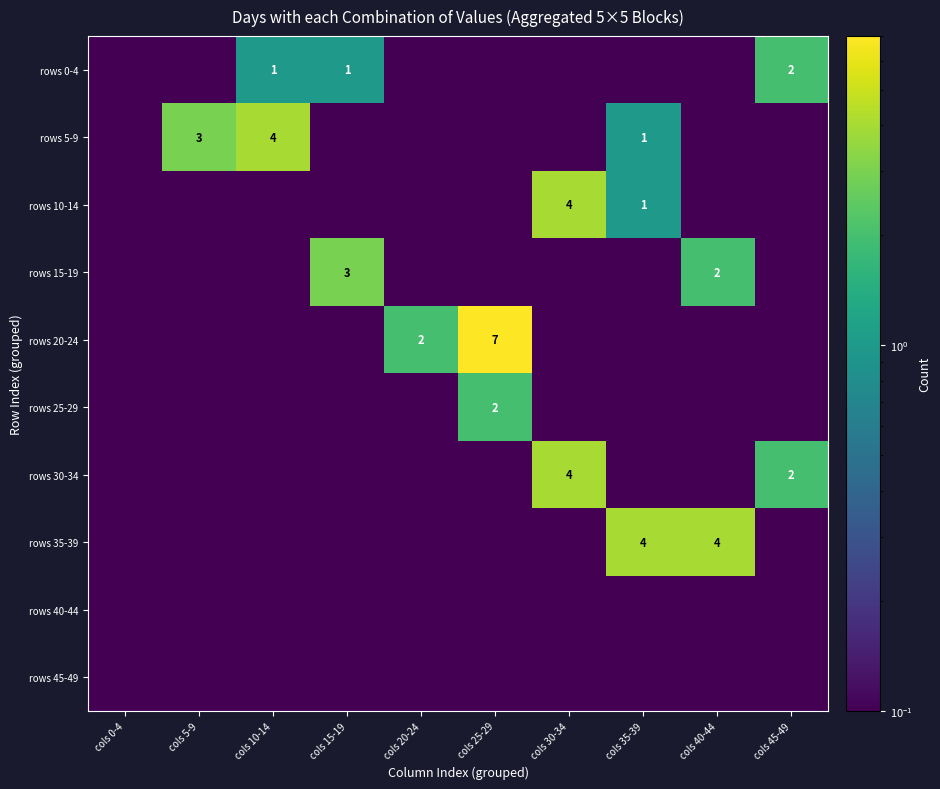

Rank the categories by rows 20-24 value from highest to lowest.

cols 25-29, cols 20-24, cols 0-4, cols 5-9, cols 10-14, cols 15-19, cols 30-34, cols 35-39, cols 40-44, cols 45-49